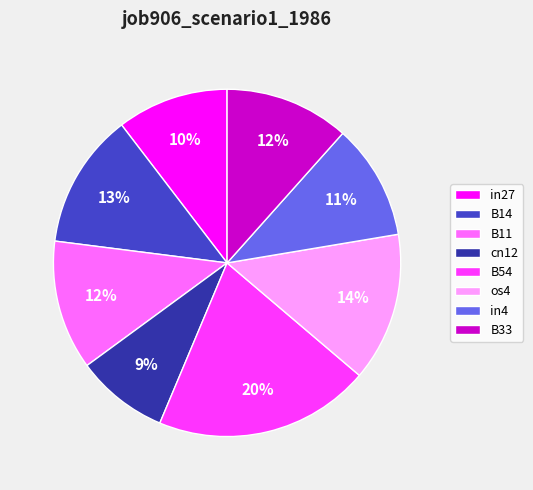

Do B54 and B11 together represent more than half of the pie?

No